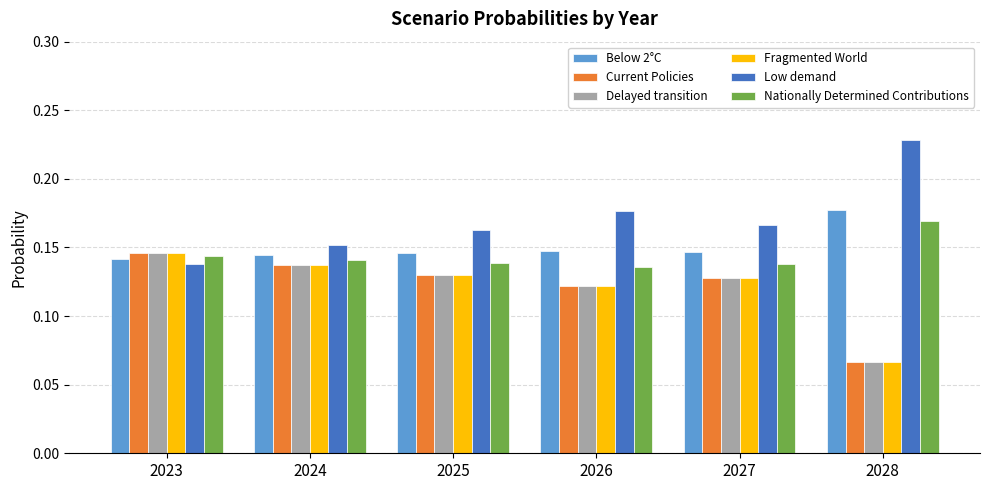

How many Fragmented World values are between 0 and 1?

6